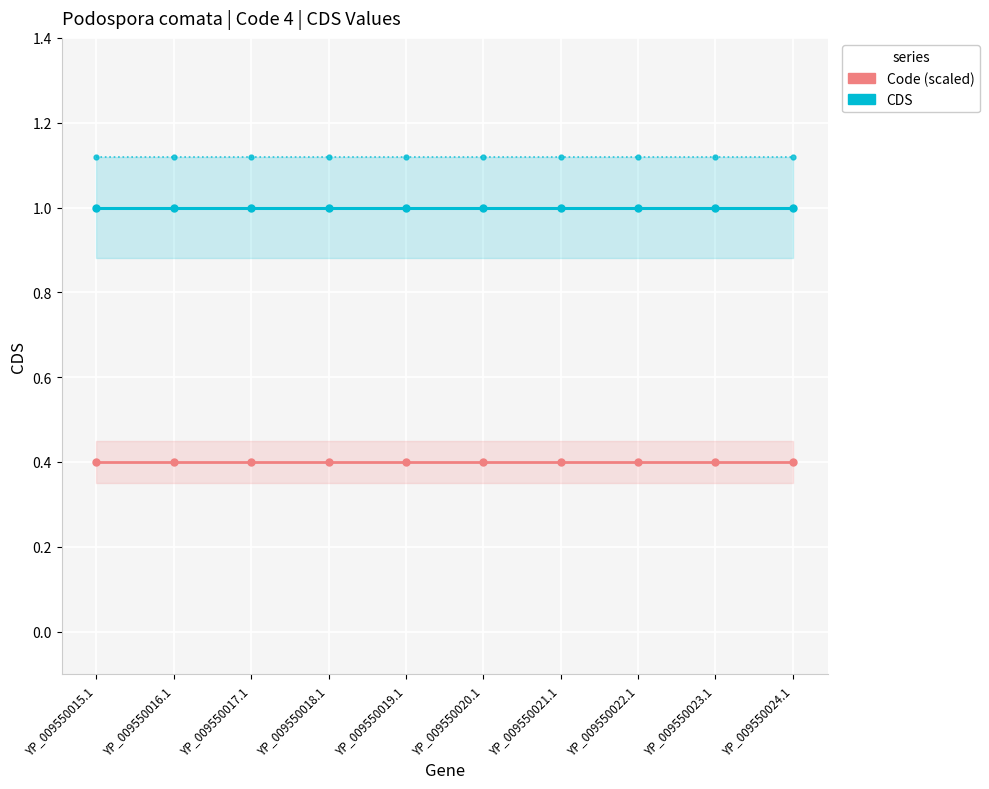

The value of CDS at YP_009550022.1 is 1.0. True or false?

True